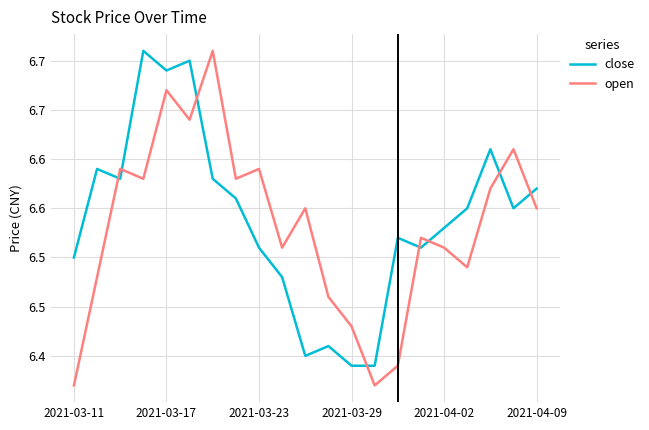

True or false: close has more than 1 points higher than both neighbors.

True